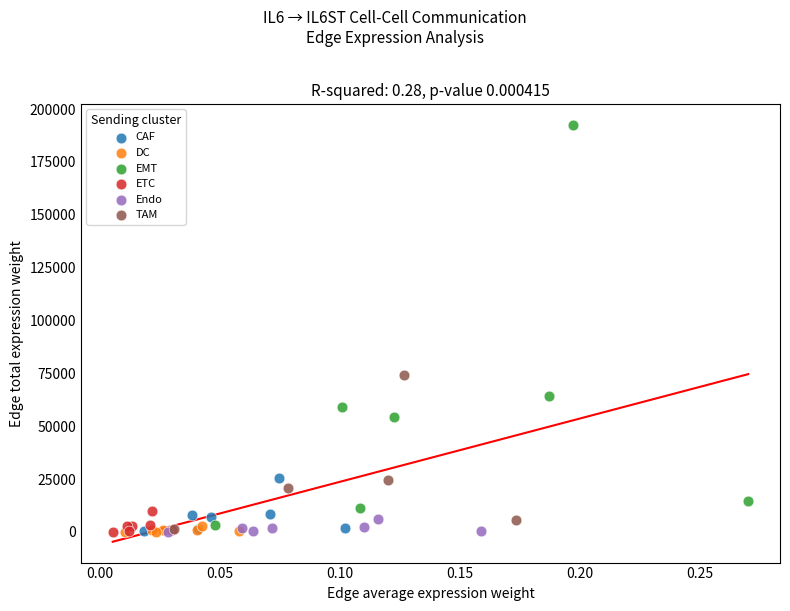

Which series reaches the maximum Y coordinate?

EMT